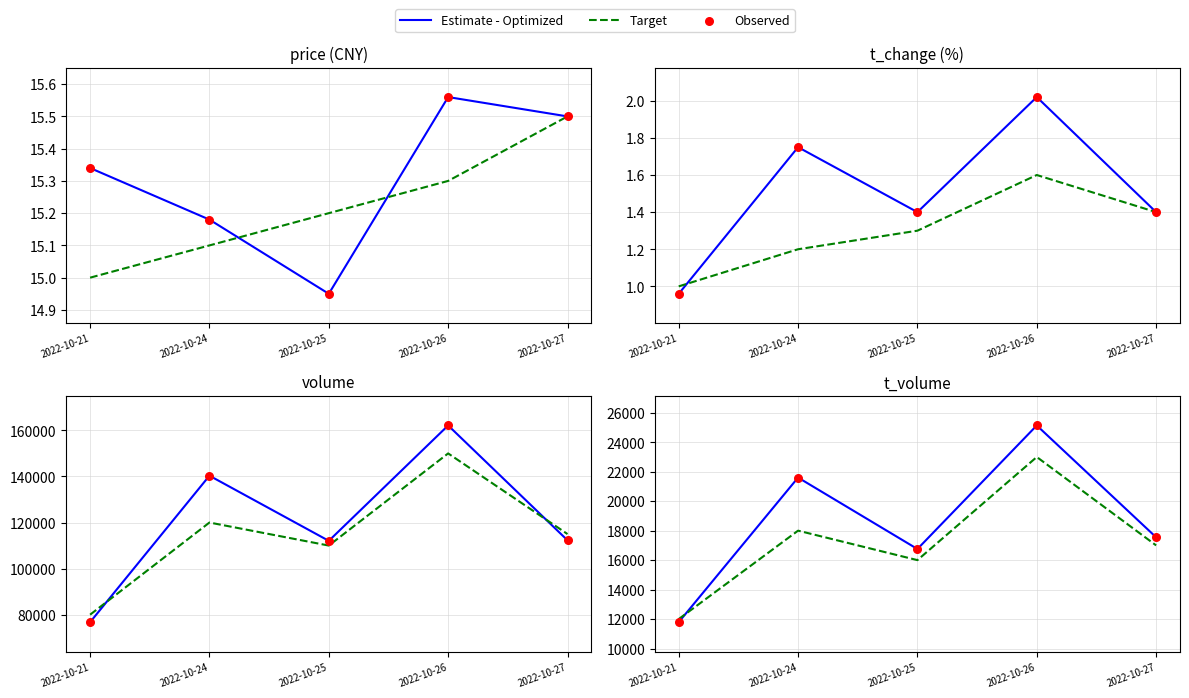

What is the total value across all series at 2022-10-24?

61206